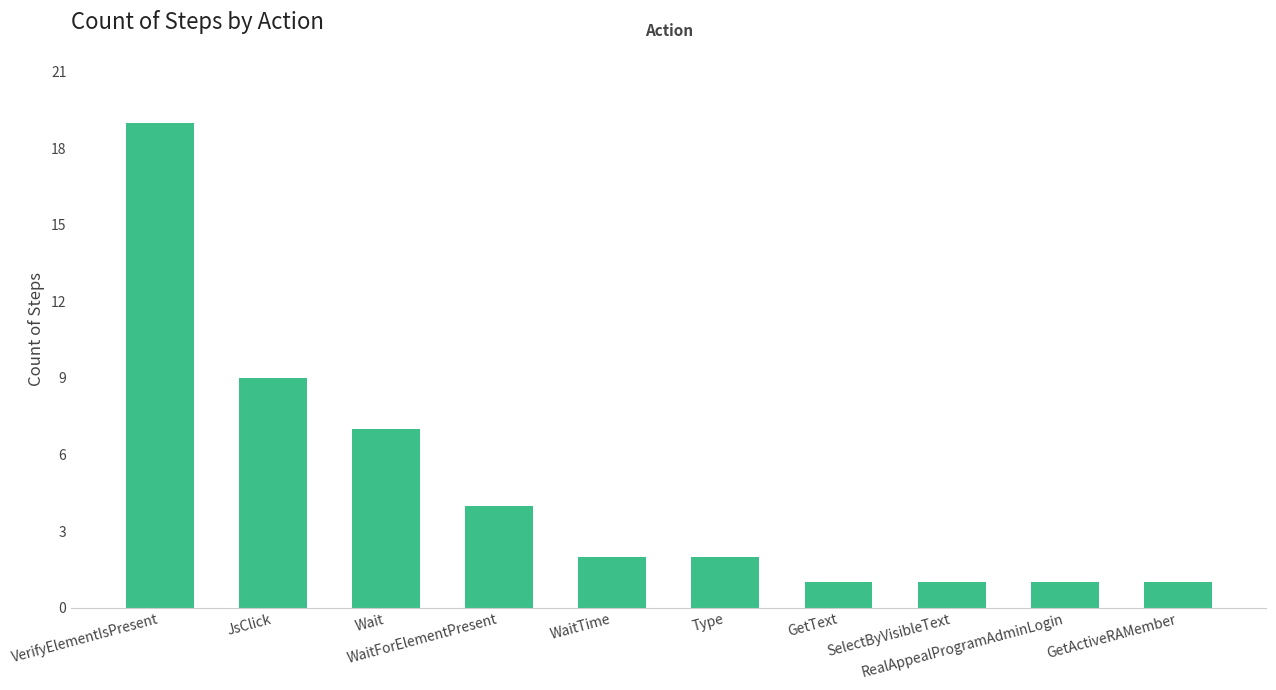

What is the value of the 8th bar from the left?

1